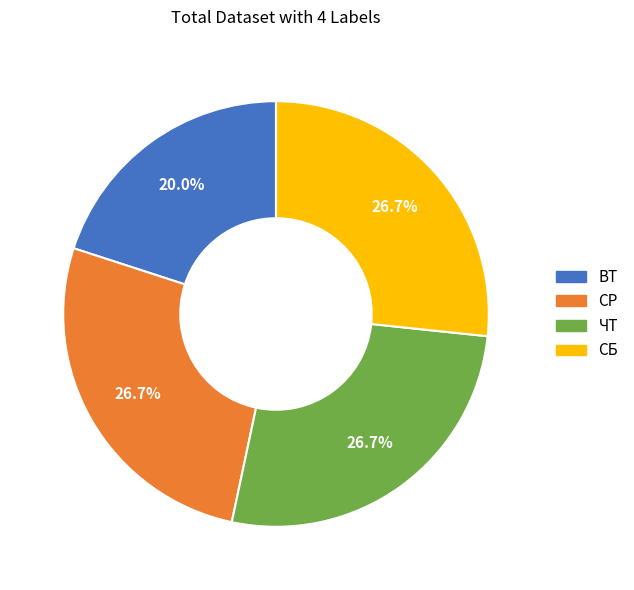

How many segments does this pie chart have?

4